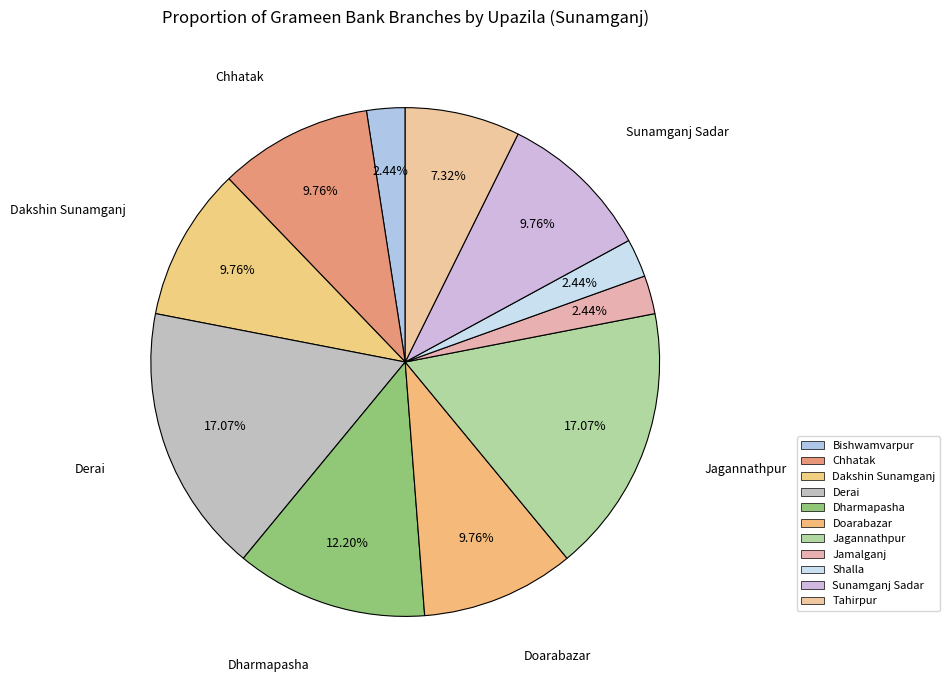

To the nearest percent, what portion does Dakshin Sunamganj represent?

10%